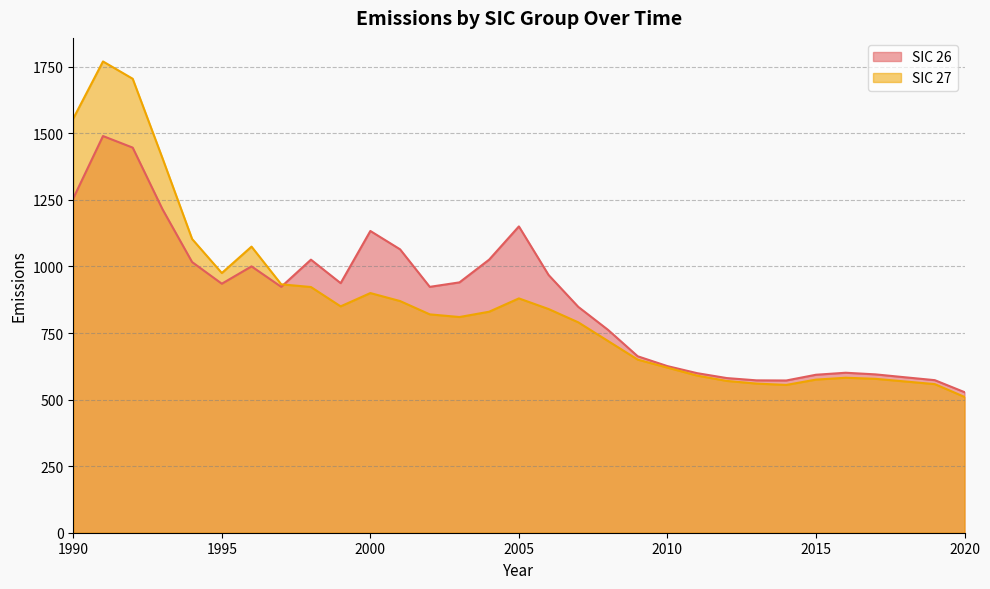

Where does the 27 series first go above 820?

1990